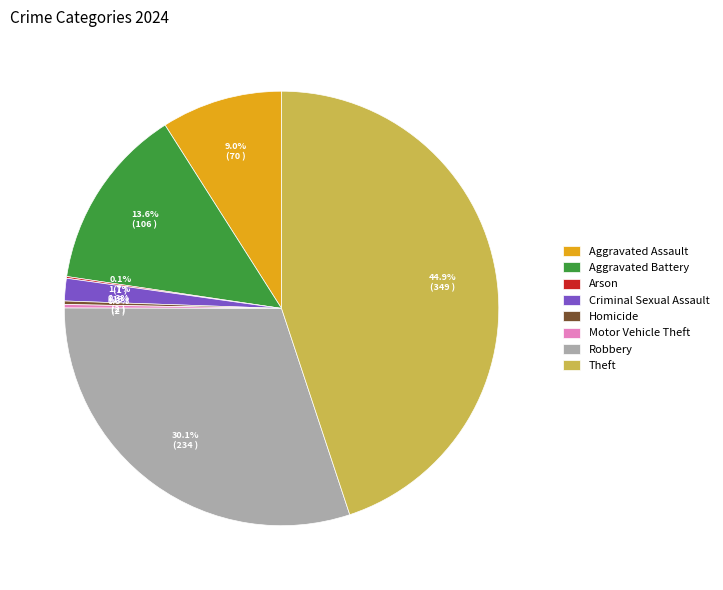

What percentage is the Theft slice, to the nearest percent?

45%